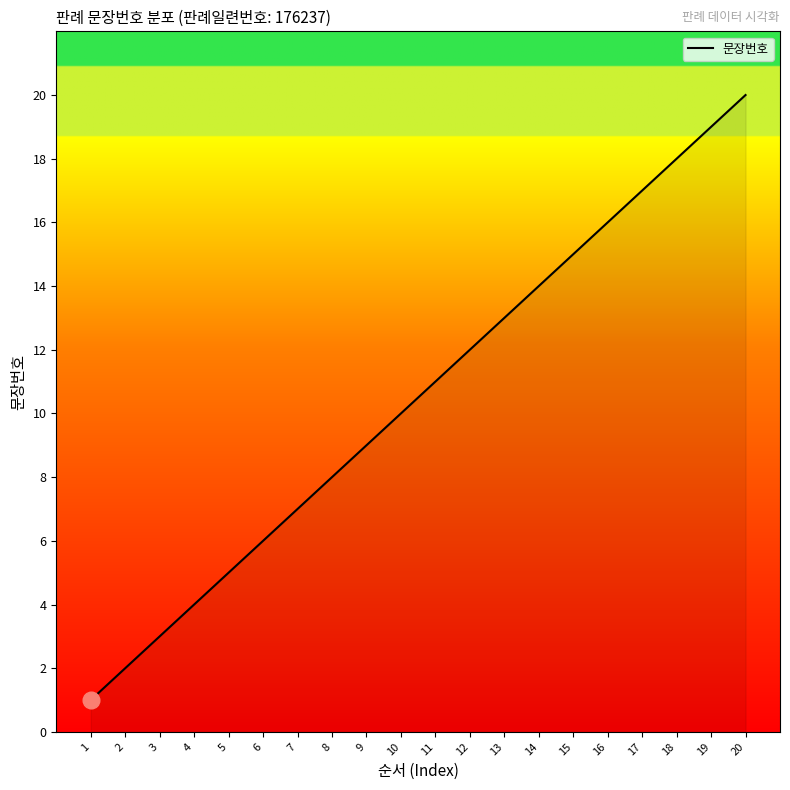

What is the sum of all values?

210